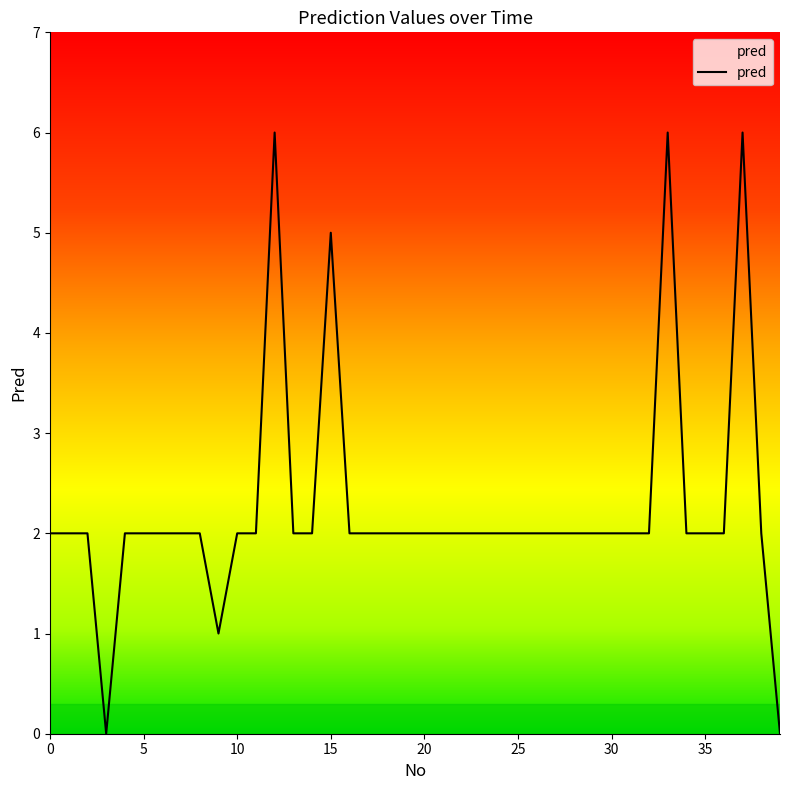

What is the maximum value shown in the chart?

6